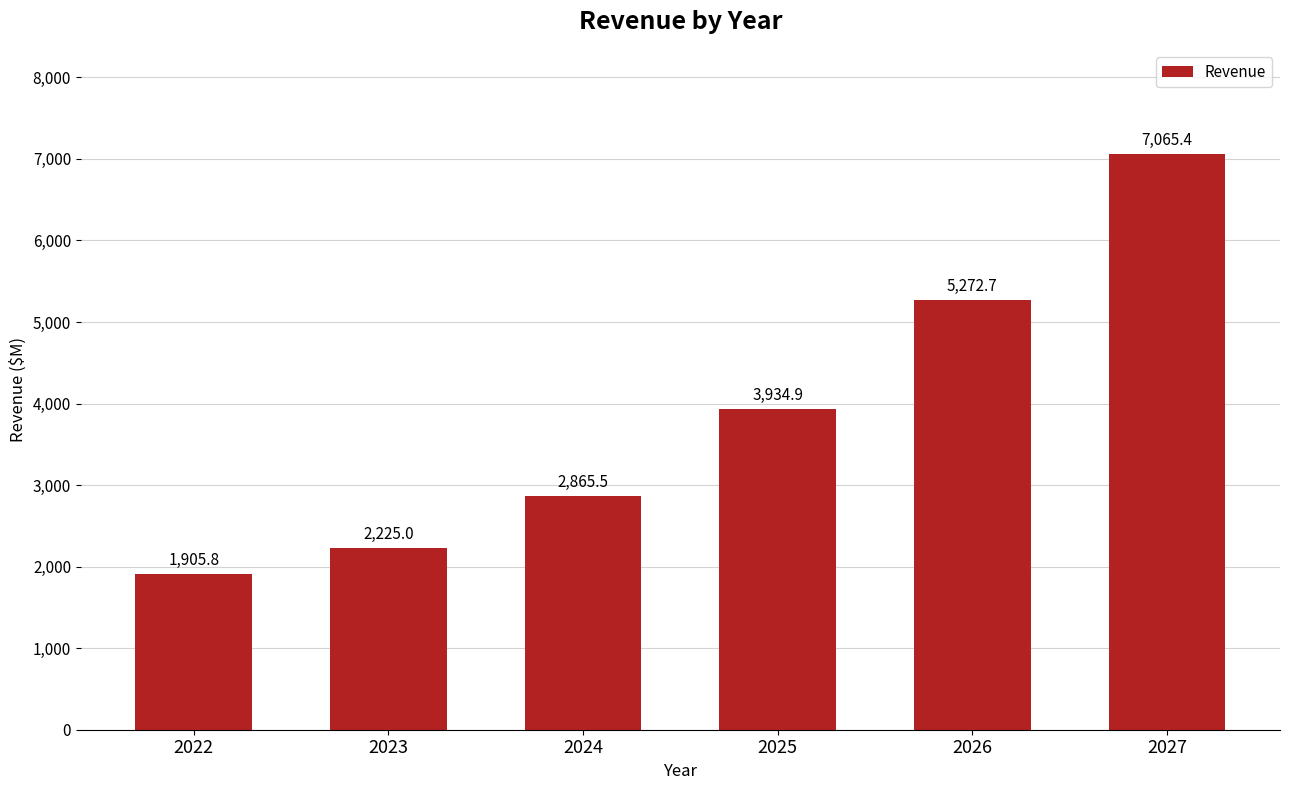

What is the change in value from 2022 to 2023?

+319.2